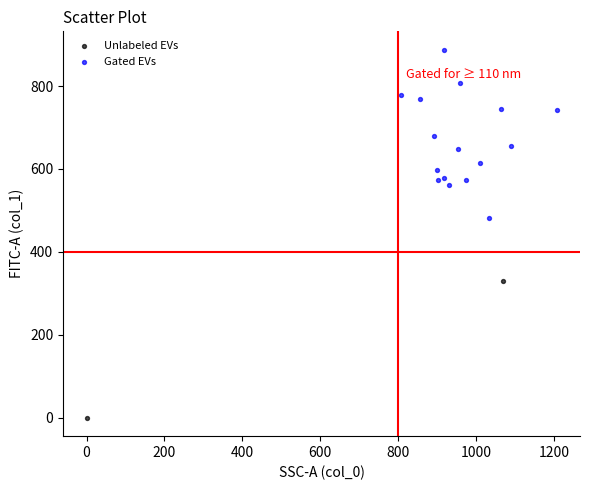

Which series has the largest Y range (max minus min)?

Gated EVs